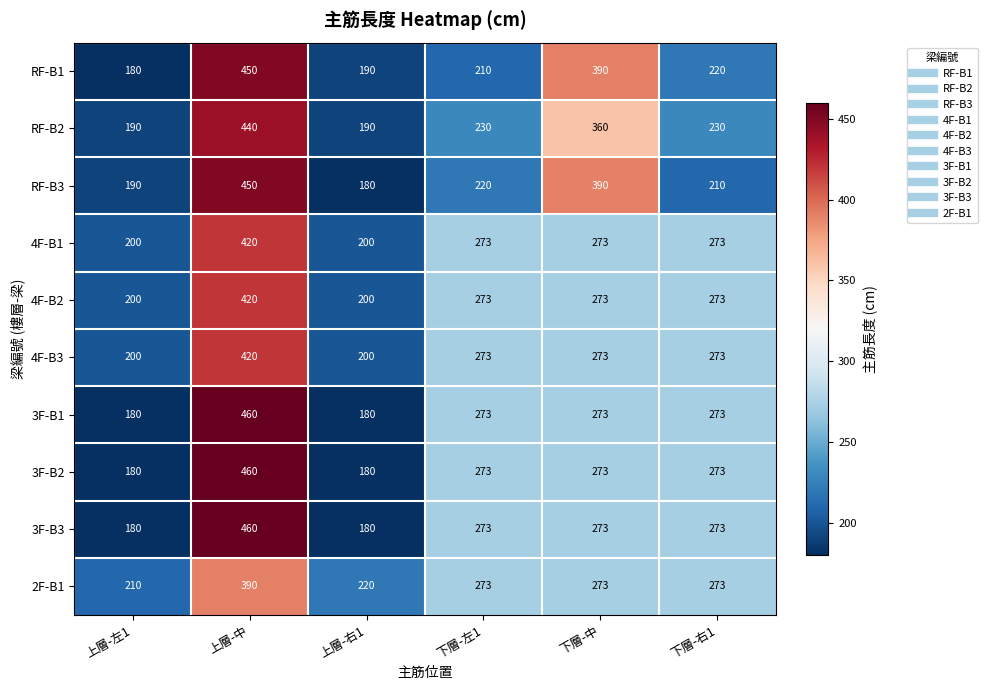

What is the average value of the 4F-B1 series?

273